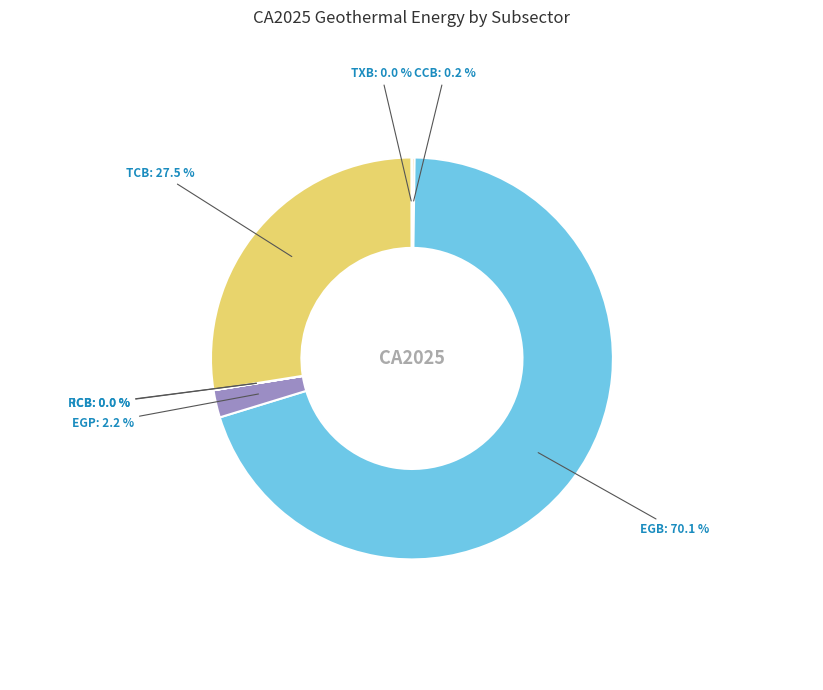

True or false: EGB accounts for 63% of the total.

False